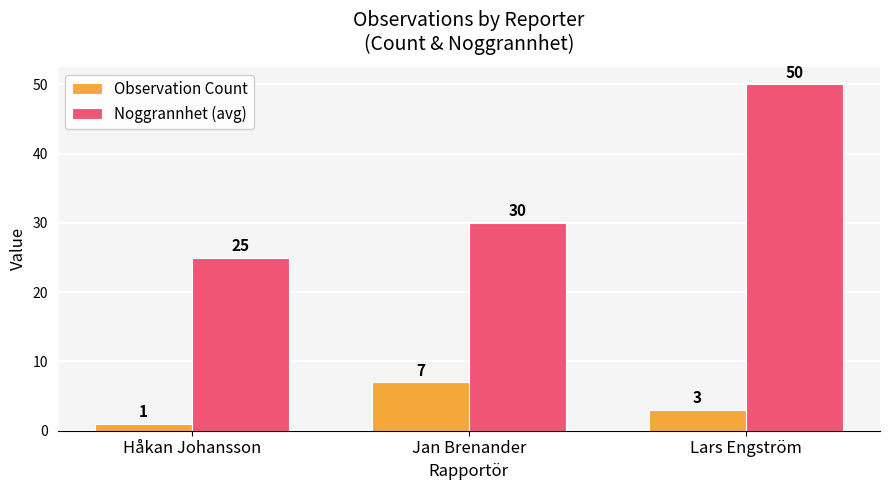

The Observation Count series shows 5 at Lars Engström. True or false?

False